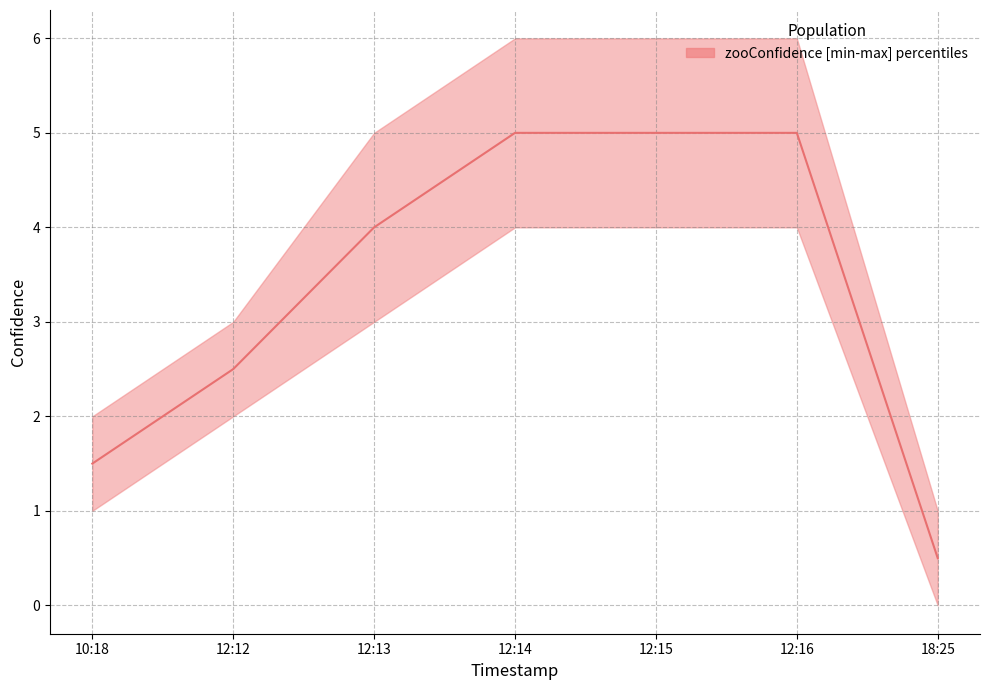

What is the difference between the values at 12:16 and 12:12?

2.5